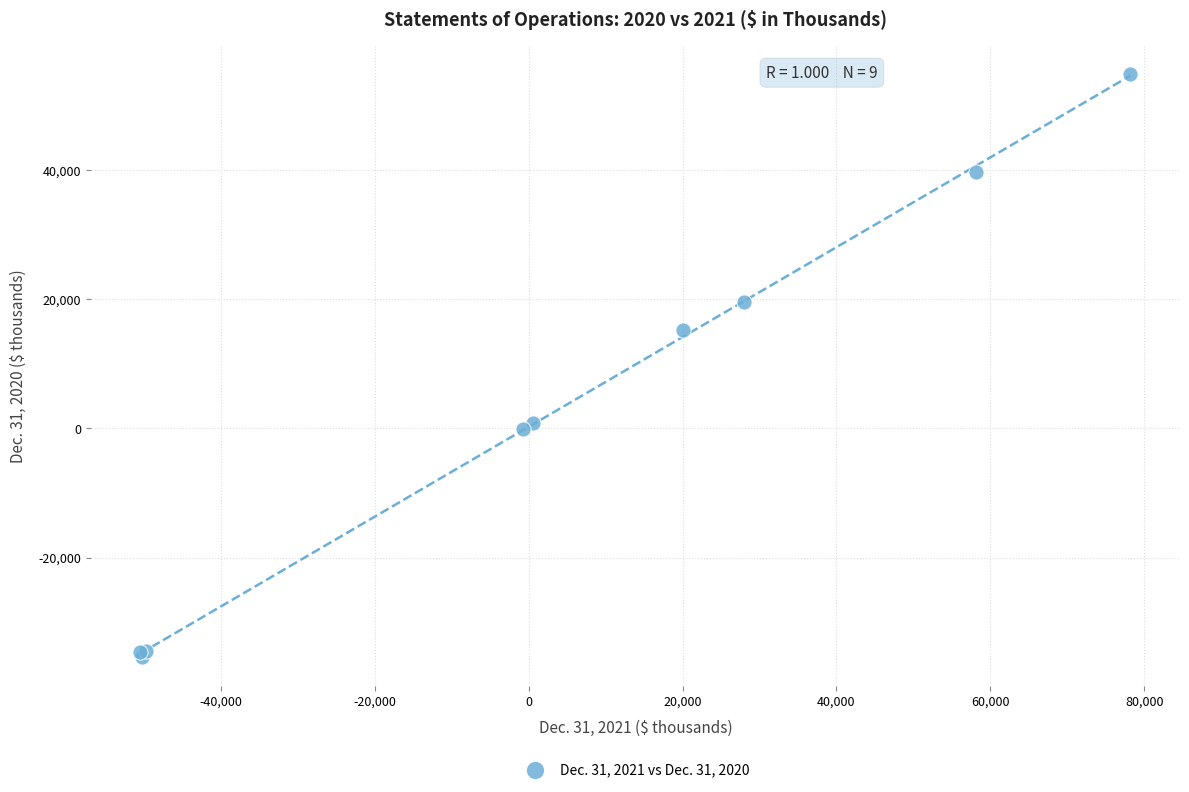

What Y value in the scatter plot is closest to 9769?

15184